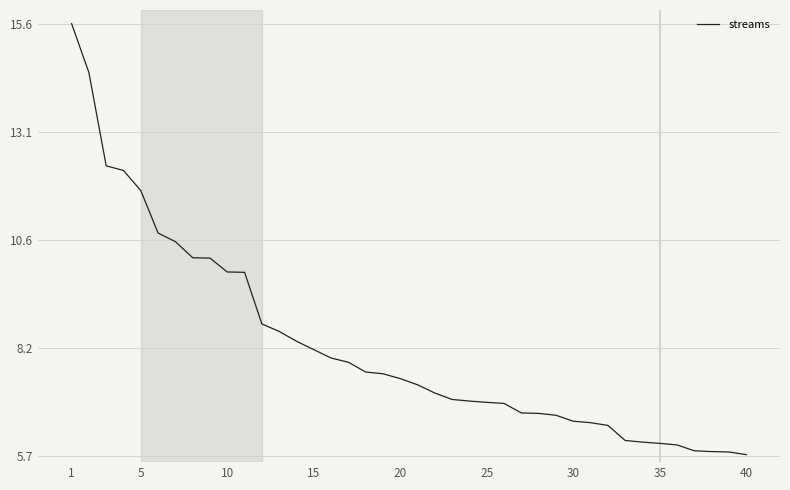

Is this an area chart (filled region under the line)?

No